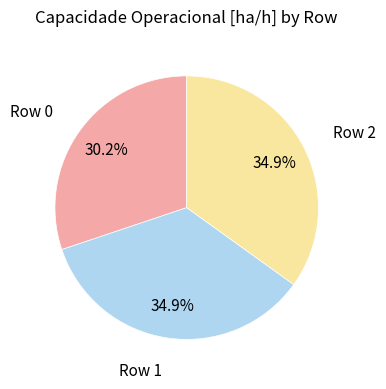

Does any single category account for the majority?

No